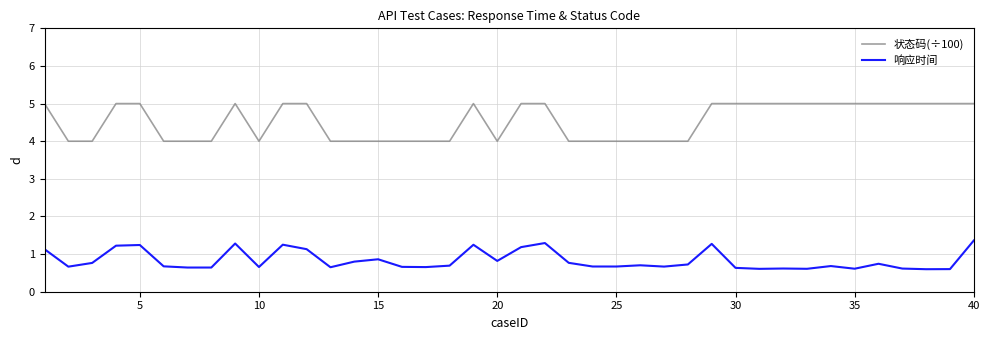

True or false: 状态码(÷100) and 响应时间 cross at least once.

False